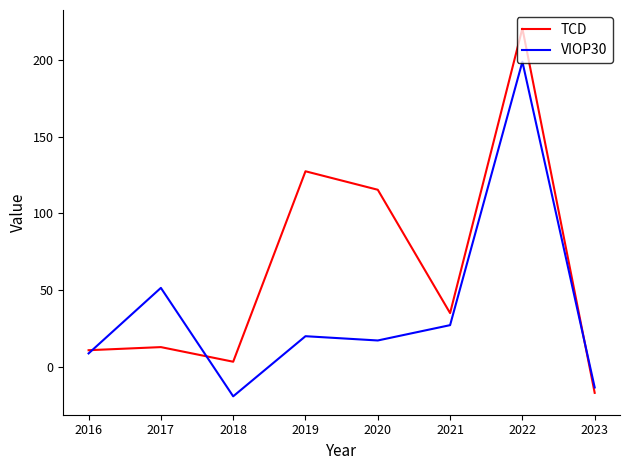

How many negative values does the TCD series have?

1